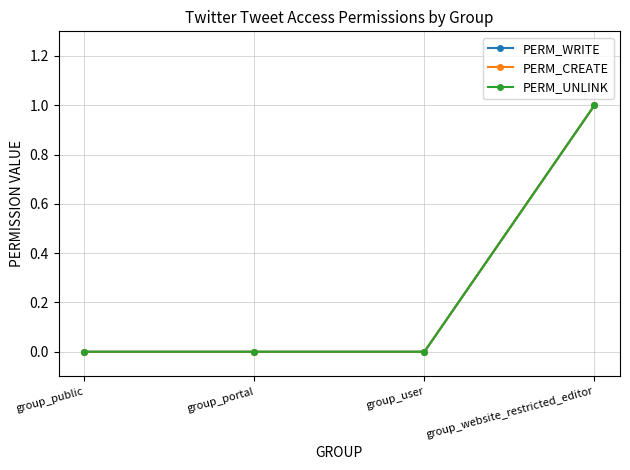

The value of PERM_CREATE at group_portal is 0. True or false?

True